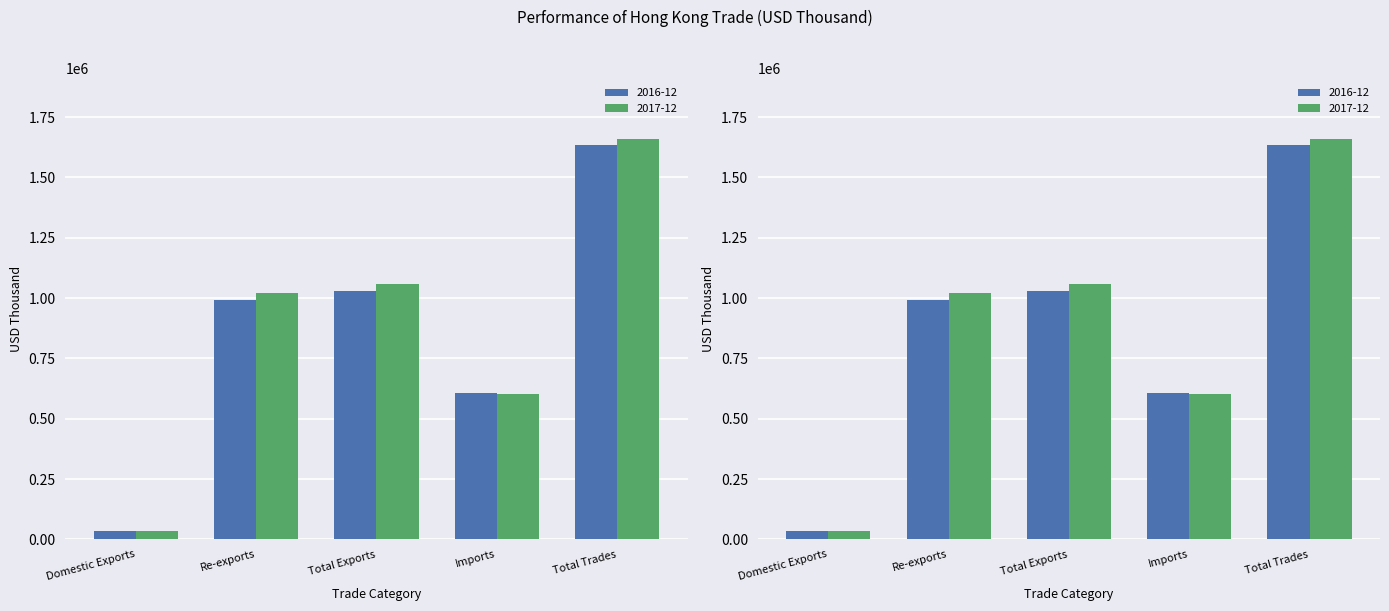

What is the difference between the second highest and second lowest values in the 2016-12 series?

421491.9